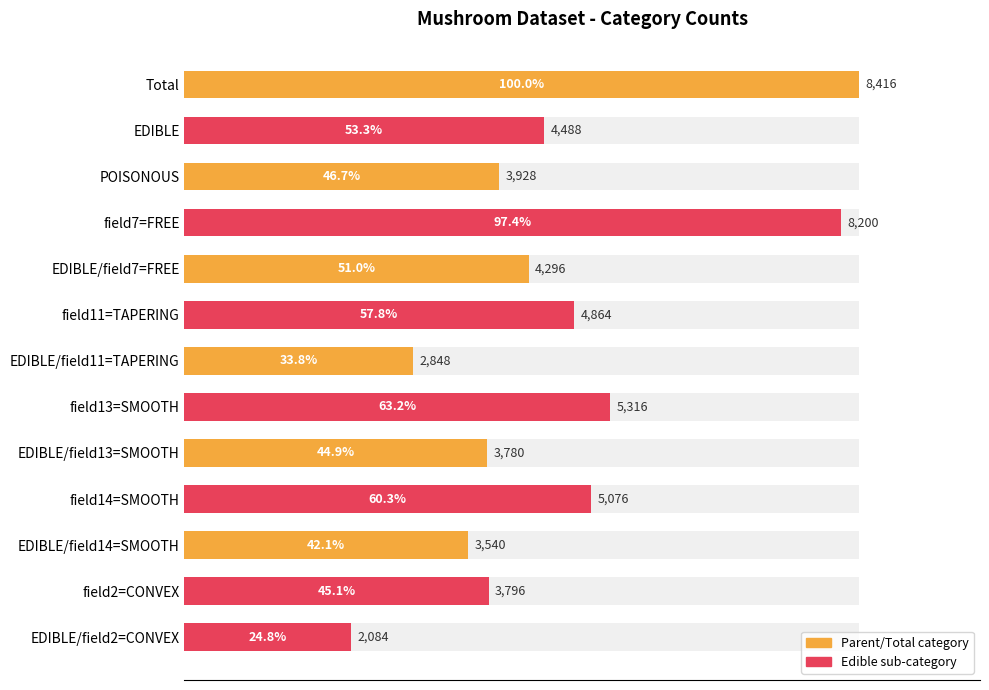

Reading right to left, list all the values displayed in this chart.

2084	3796	3540	5076	3780	5316	2848	4864	4296	8200	3928	4488	8416